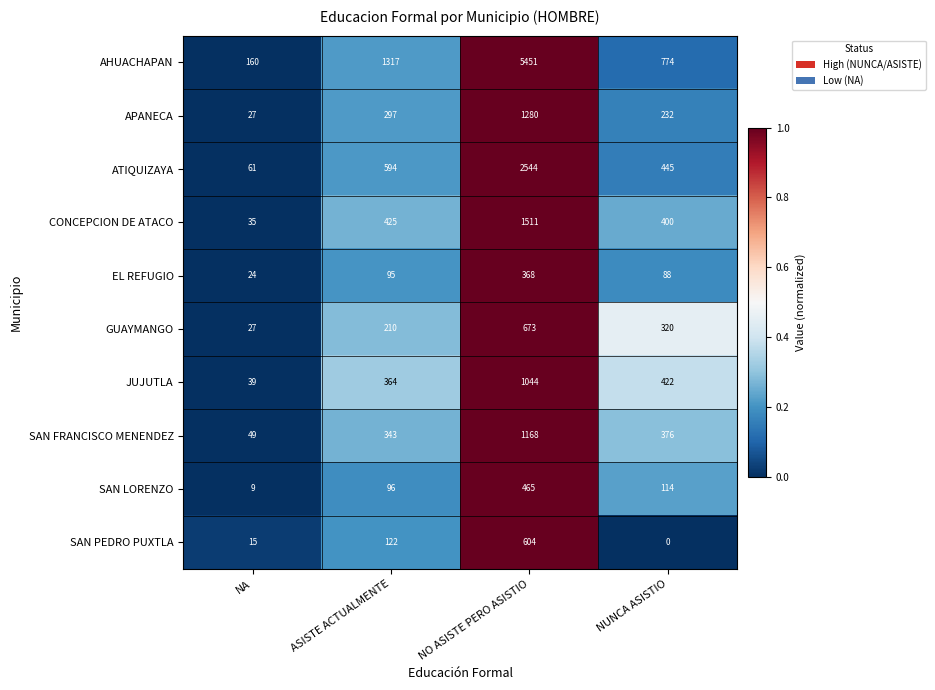

Rank the series by their maximum value, from highest to lowest.

AHUACHAPAN, ATIQUIZAYA, CONCEPCION DE ATACO, APANECA, SAN FRANCISCO MENENDEZ, JUJUTLA, GUAYMANGO, SAN PEDRO PUXTLA, SAN LORENZO, EL REFUGIO